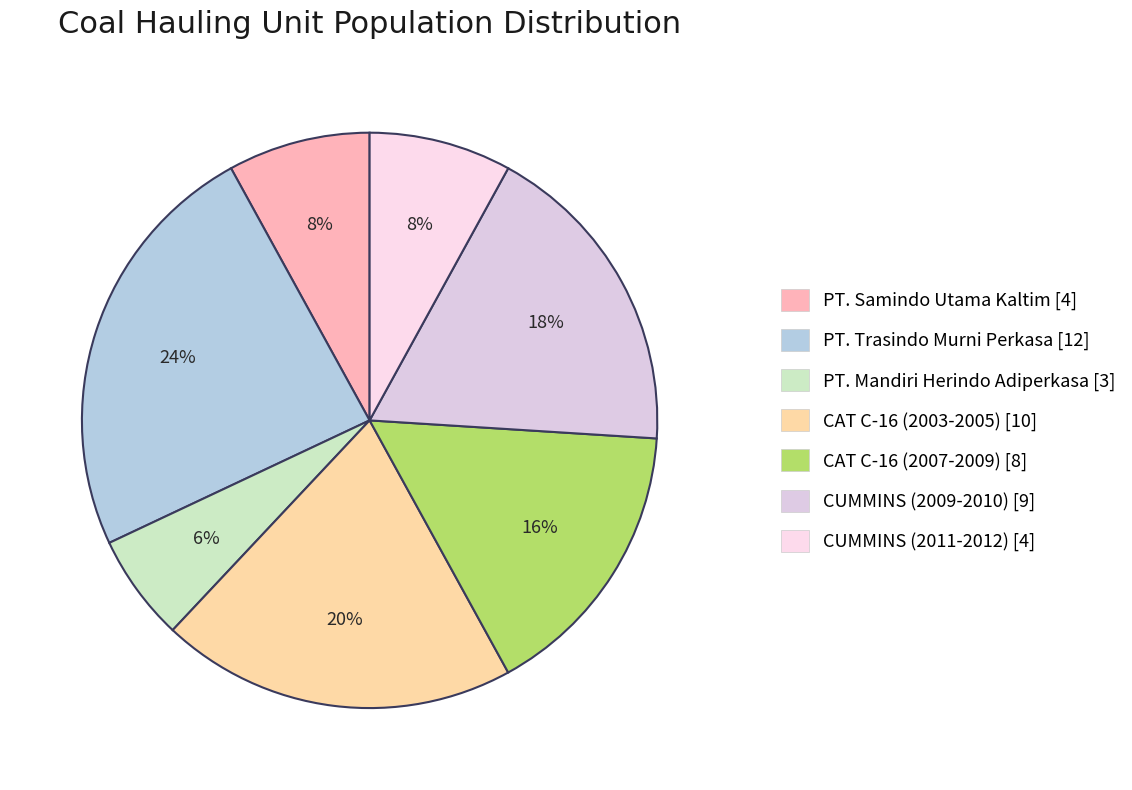

What is the change in value from PT. Trasindo Murni Perkasa to CAT C-16 (2007-2009)?

-4